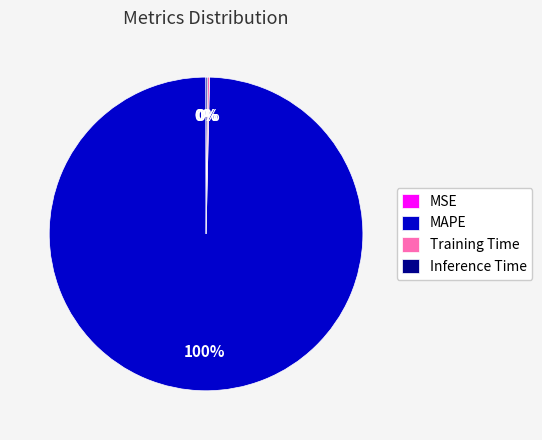

To the nearest percent, what is the average slice percentage?

25%